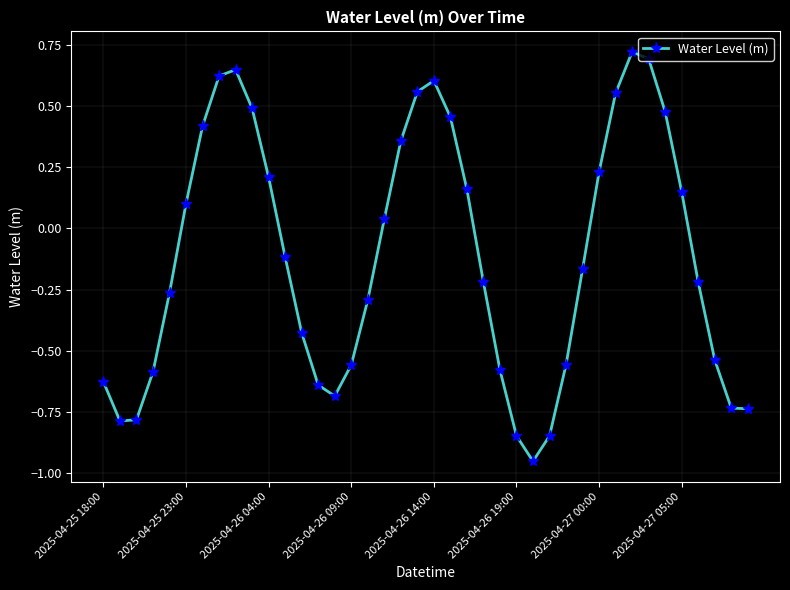

What is the difference between the second highest and second lowest values?

1.5